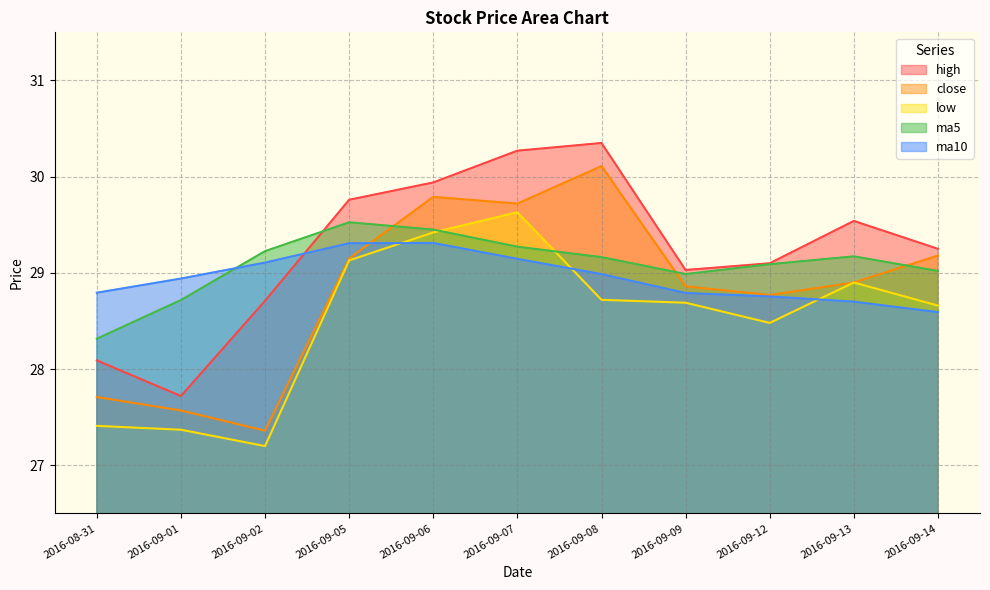

Where is the first local maximum for ma5?

2016-09-05